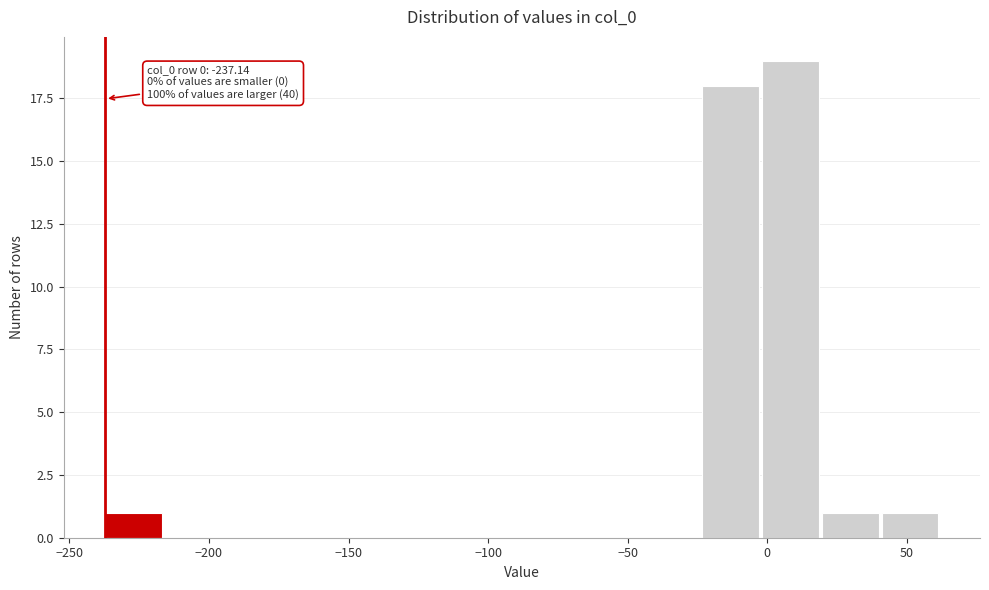

Over which range of the x-axis is the bar tallest?

0 to 20